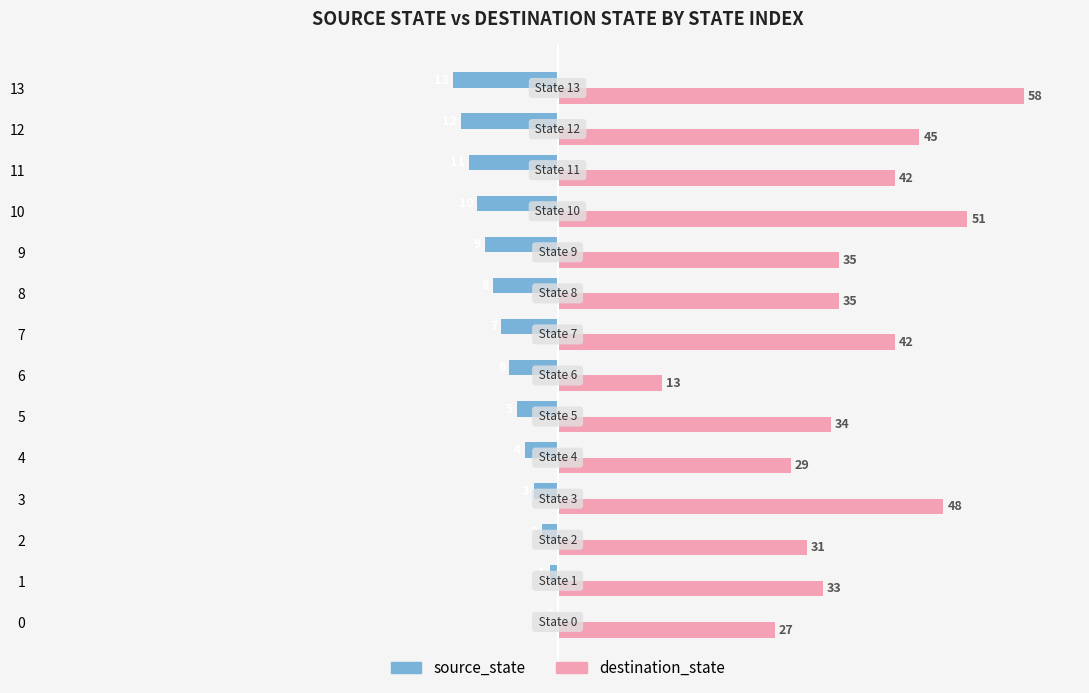

What value does the source_state series have at 4?

-4